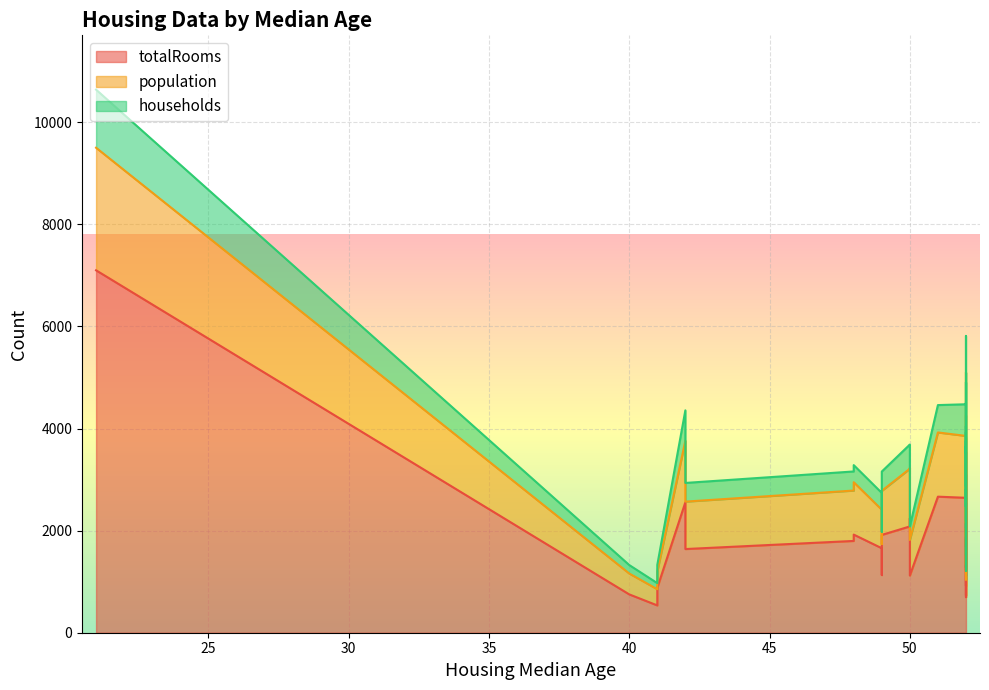

Between 40 and 52, which is larger?

52